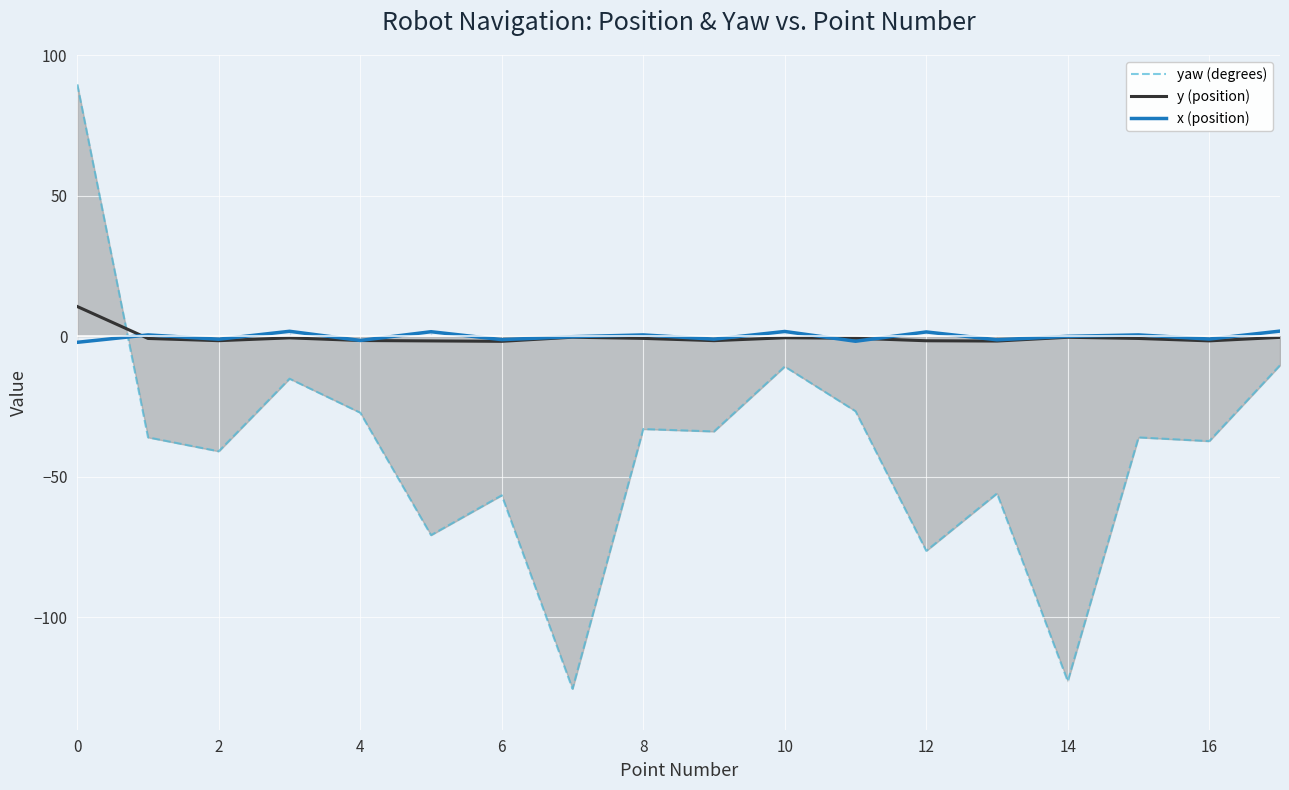

Between 12 and 13, which is larger?

13